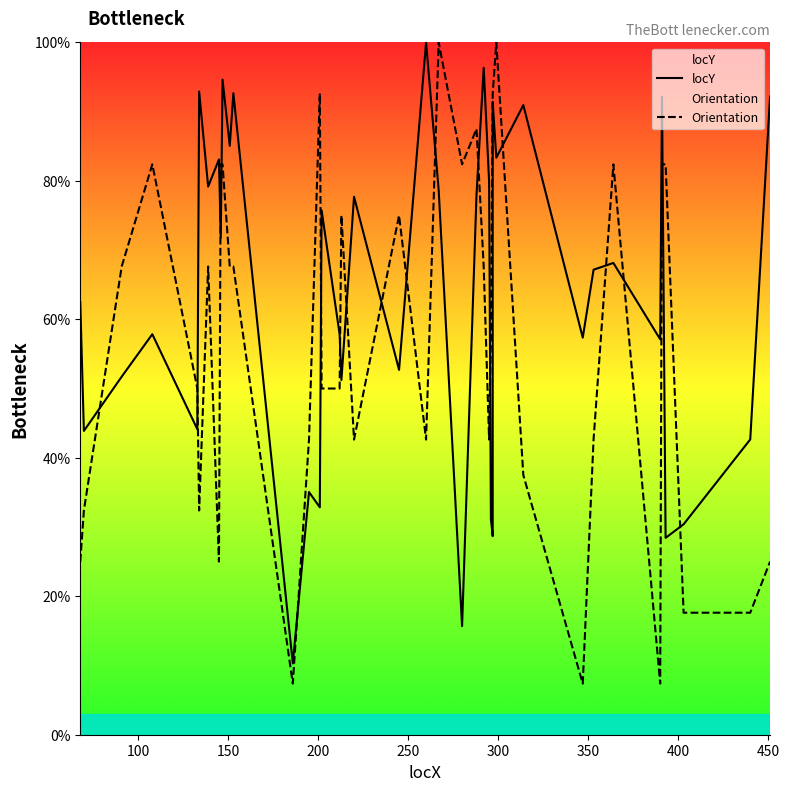

Rank the series by their average value, from lowest to highest.

Orientation, locY